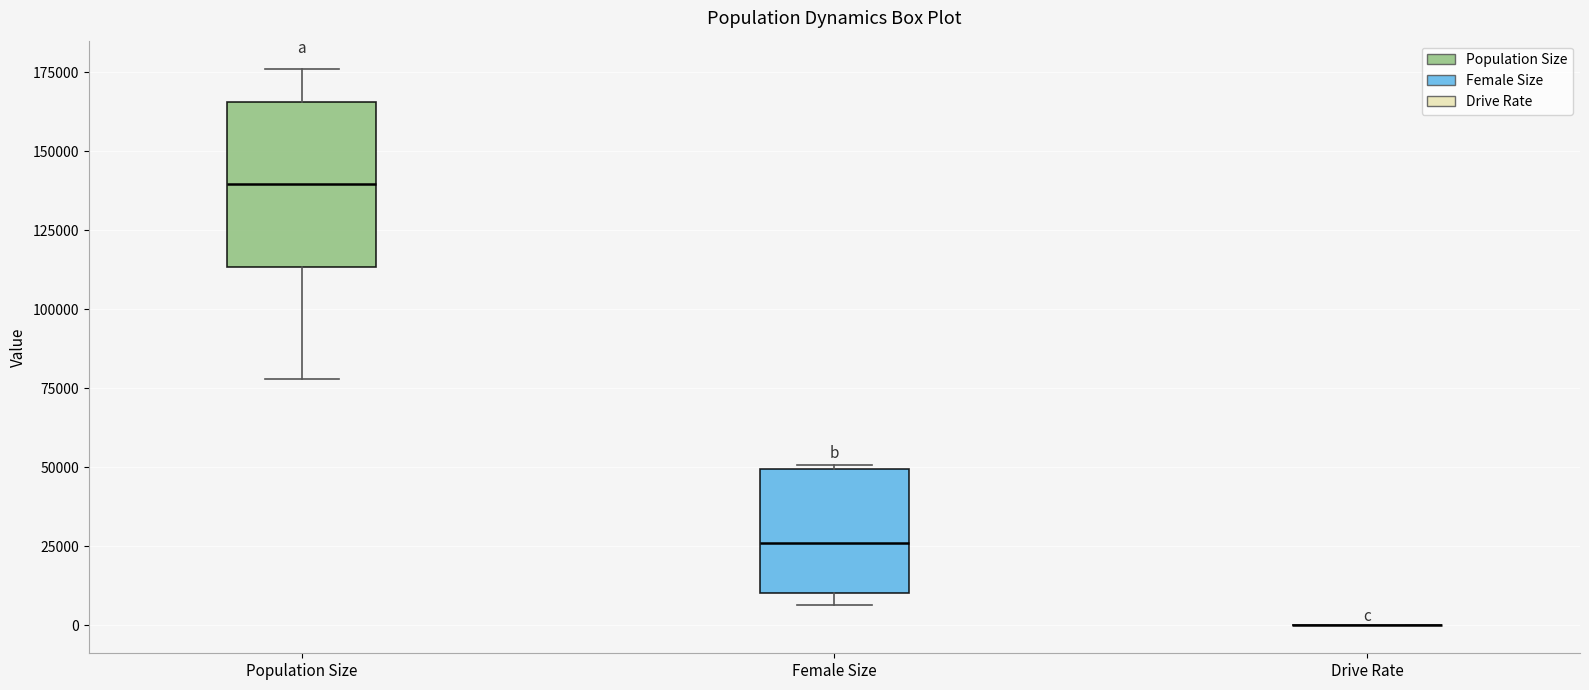

Reading left to right, transcribe this box plot: for each box, give where its median line is, the range the box spans, and where its two whiskers end, as read against the y-axis. The values are not printed on the chart, so give them approximately, as read against the axis.

Population Size: median 140000, box 115000 to 165000, whiskers 80000 to 175000
Female Size: median 25000, box 10000 to 50000, whiskers 5000 to 50000
Drive Rate: box collapsed to a line at 0, whiskers 0 to 0